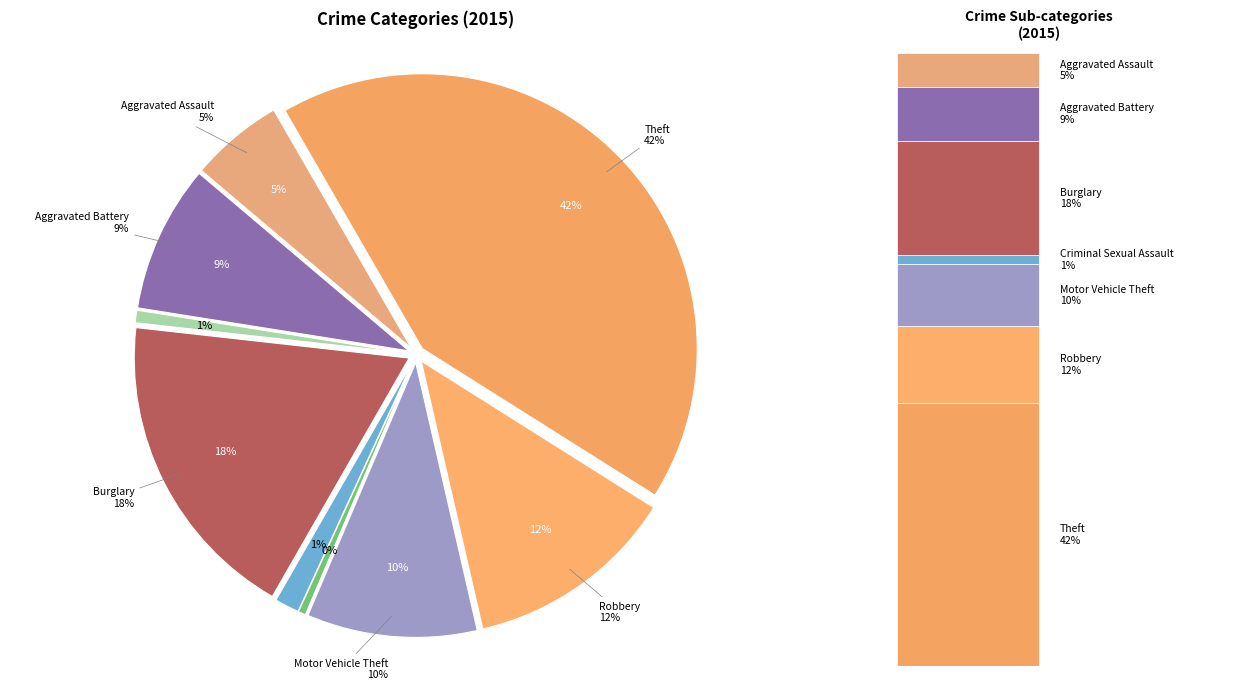

Is Burglary the majority of the pie?

No